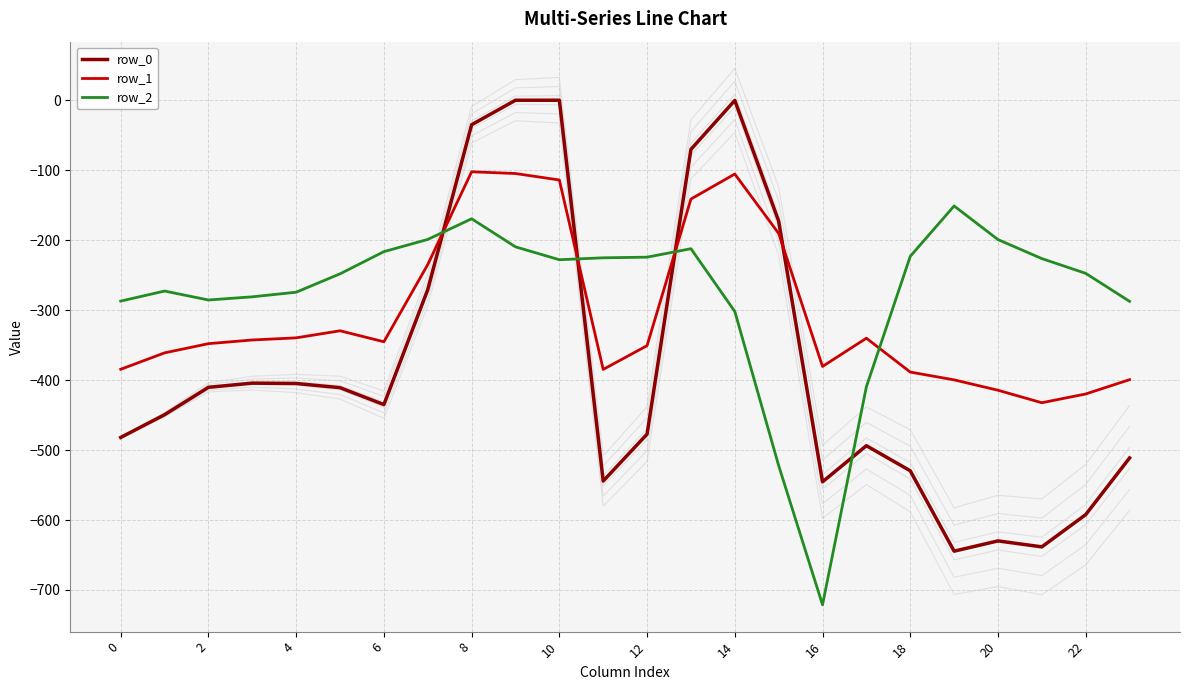

Which series has the largest total across all categories?

row_2